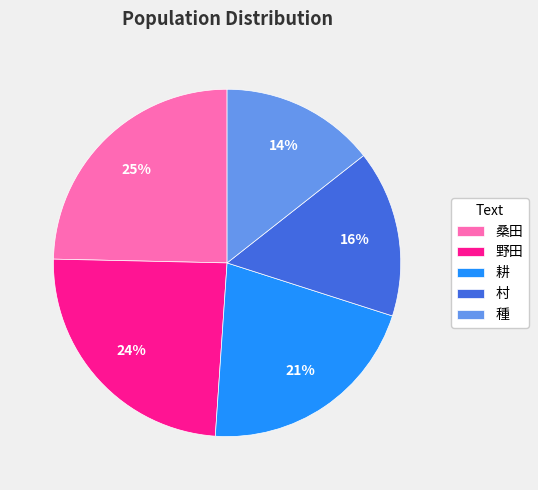

To the nearest percent, what is the average slice percentage?

20%